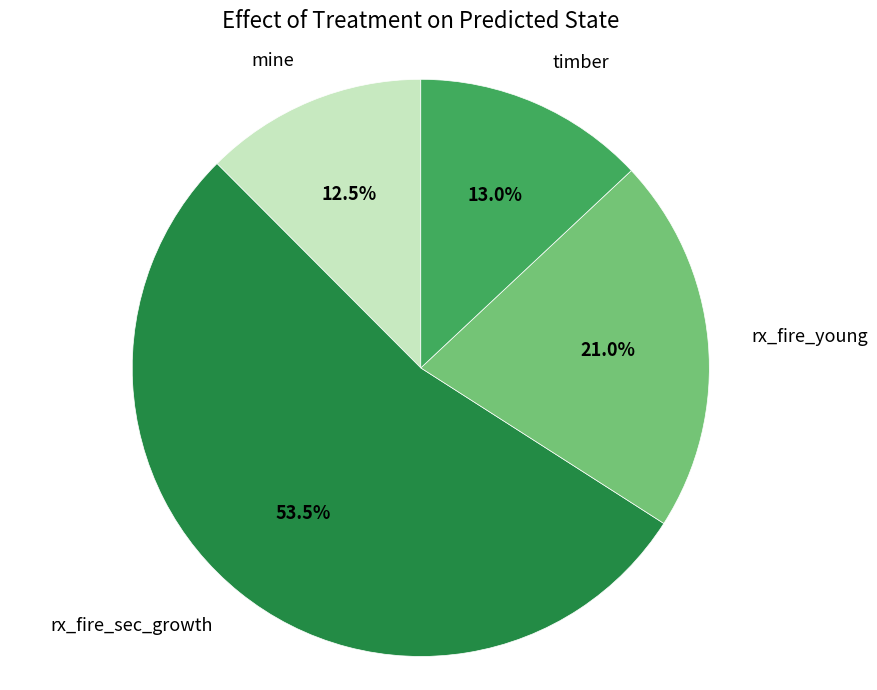

Is there any slice that represents more than half of the pie?

Yes